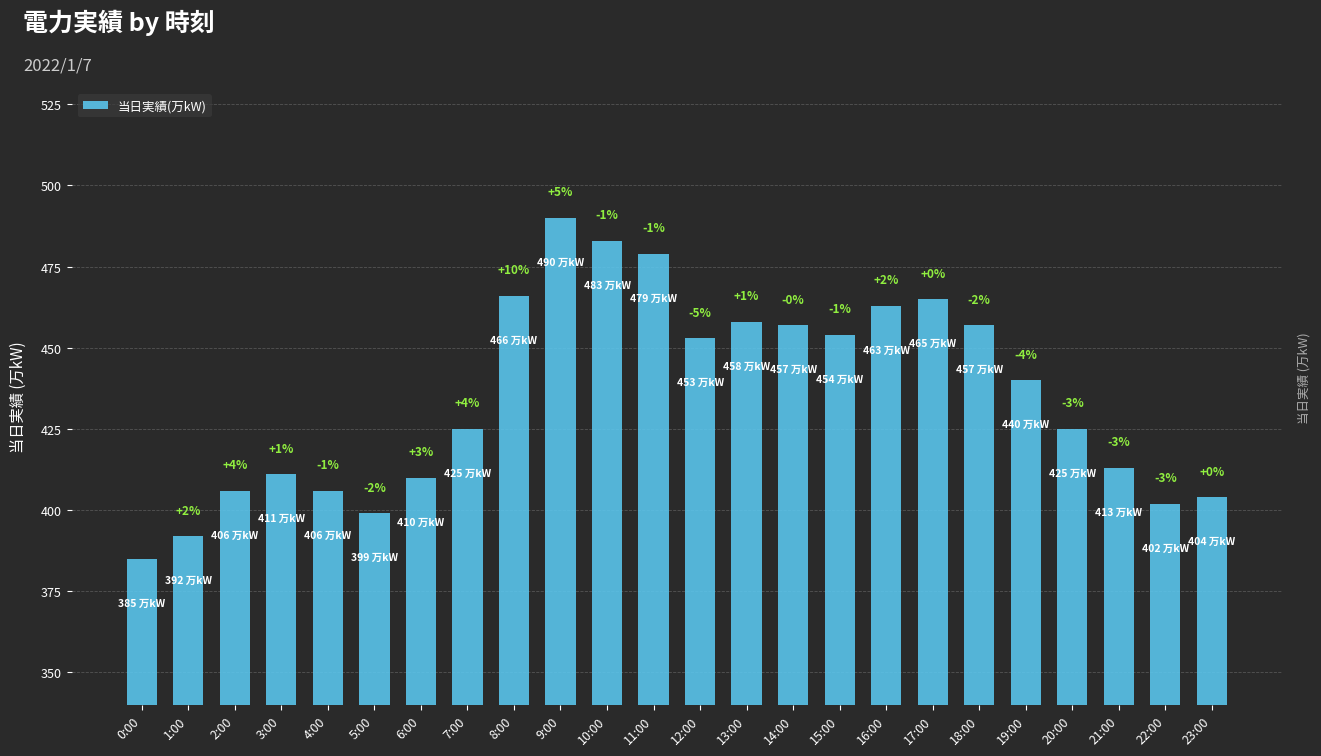

Does the chart contain any negative values?

No